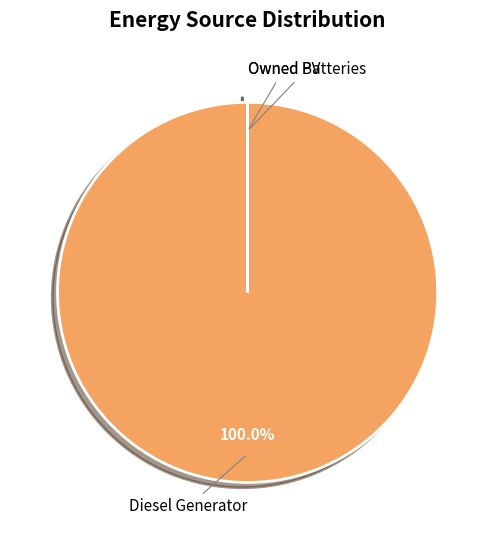

Is there a majority slice in this chart?

Yes